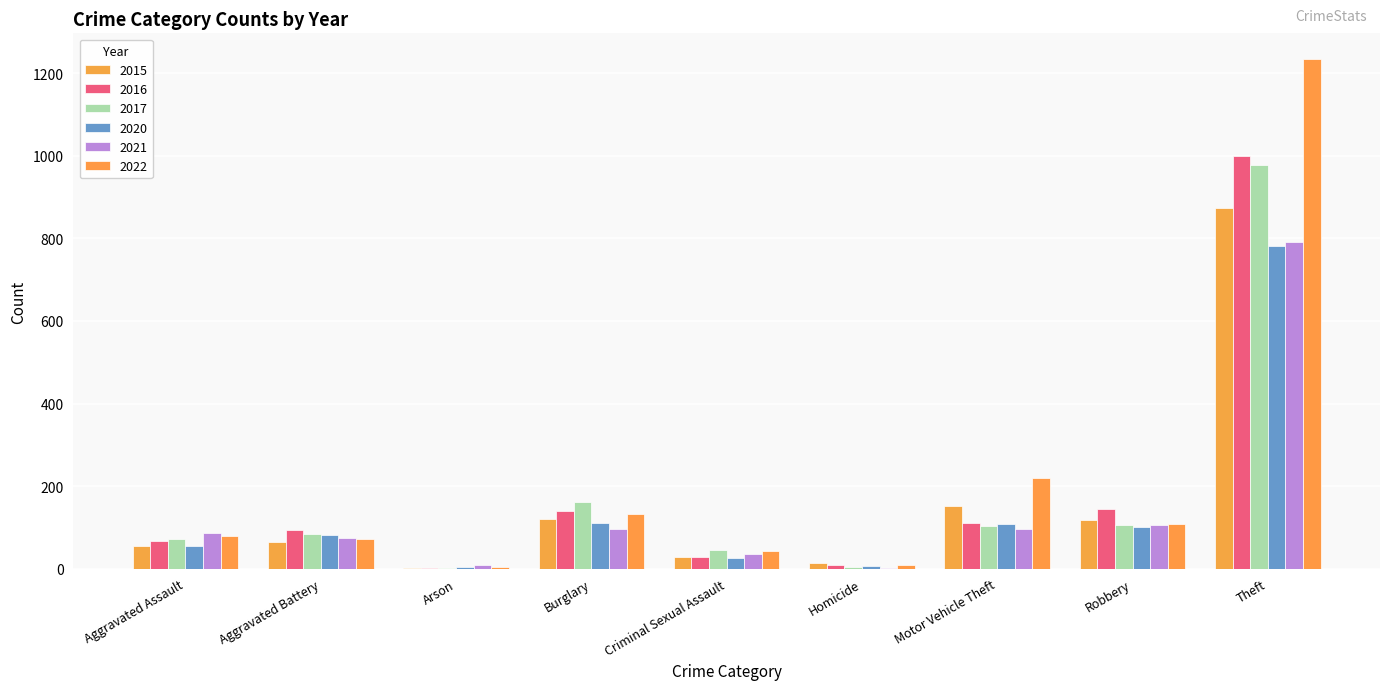

Which series has the widest spread of values?

2022